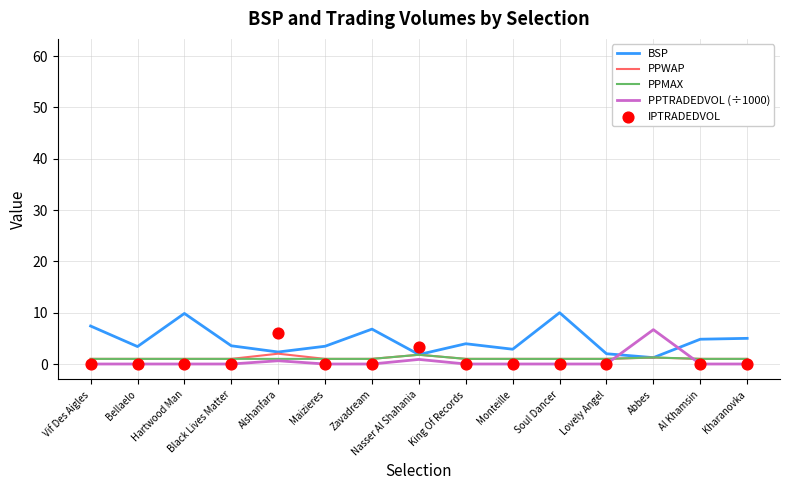

At how many categories does at least one series exceed 39?

1